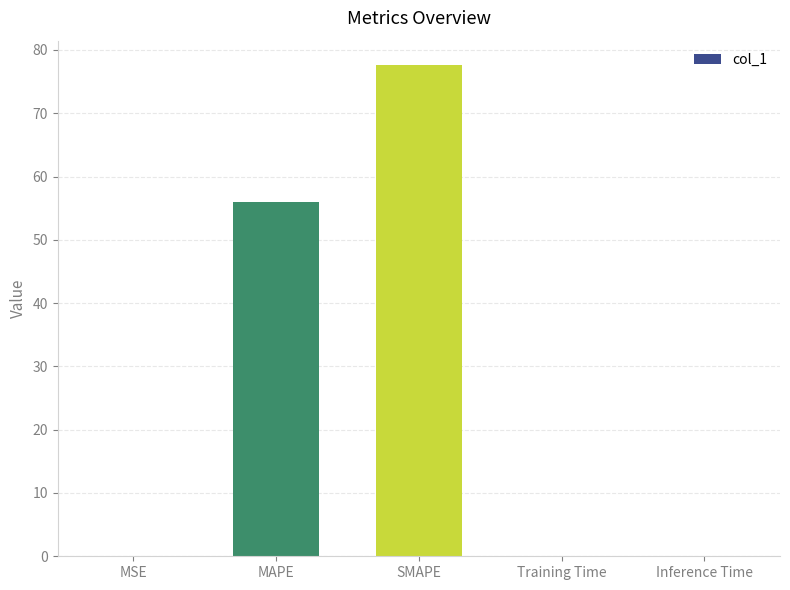

Does the chart contain stacked bars?

No